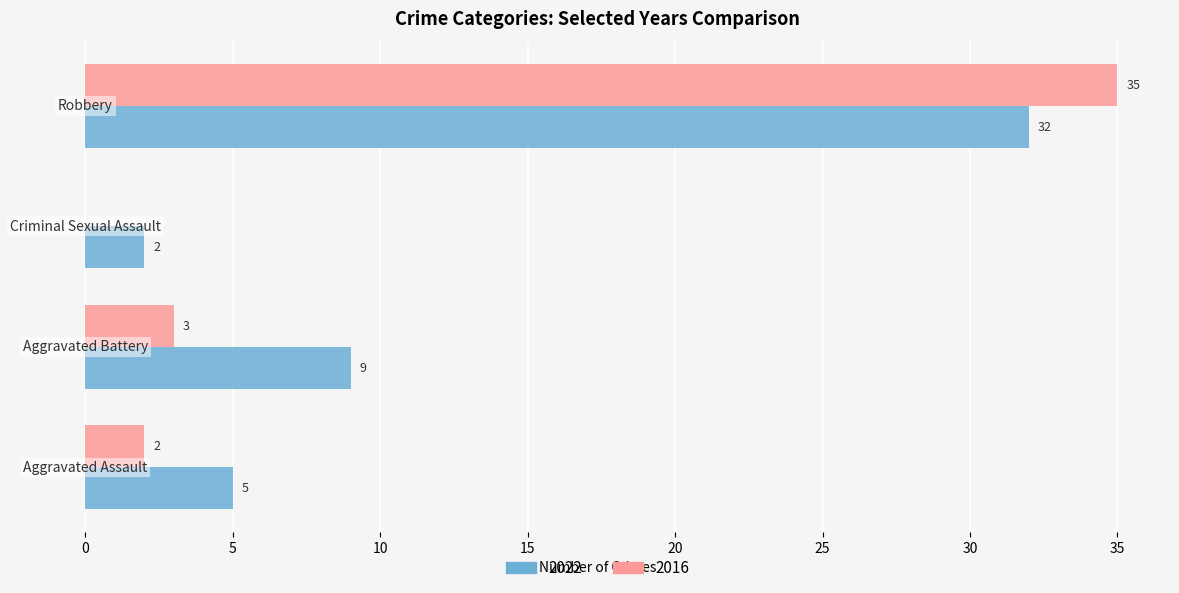

How many 2022 values are between 5 and 32?

3